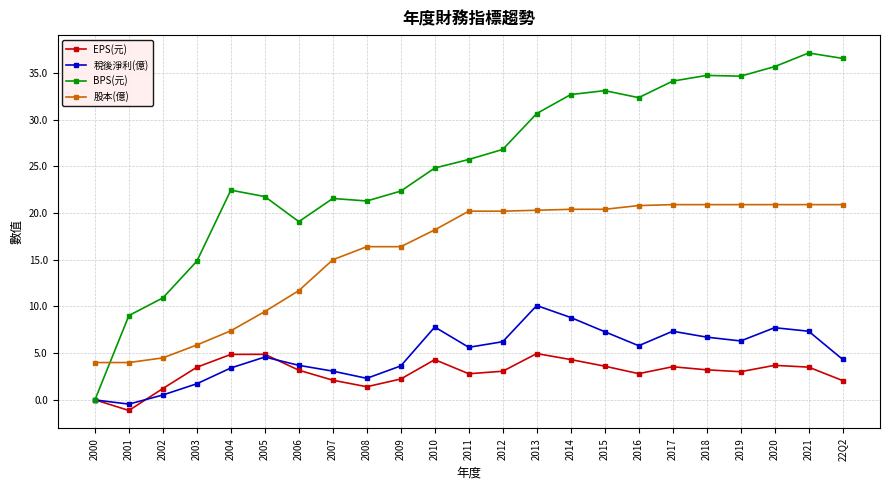

What position from the right is 2011?

12